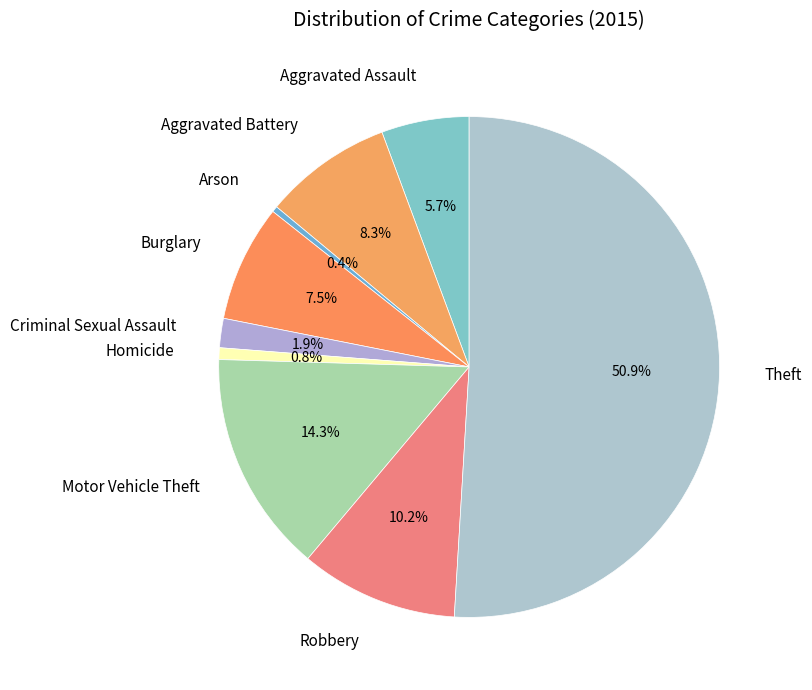

Which slice represents more than half of the pie?

Theft